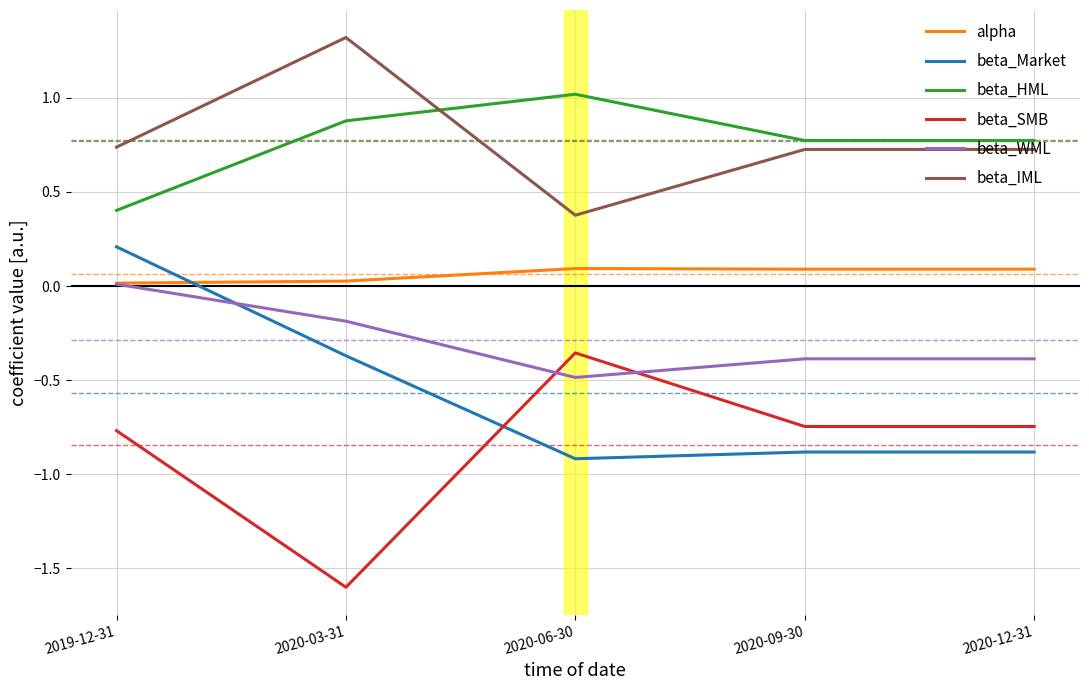

What is the difference between the second highest and minimum values in the beta_HML series?

0.5